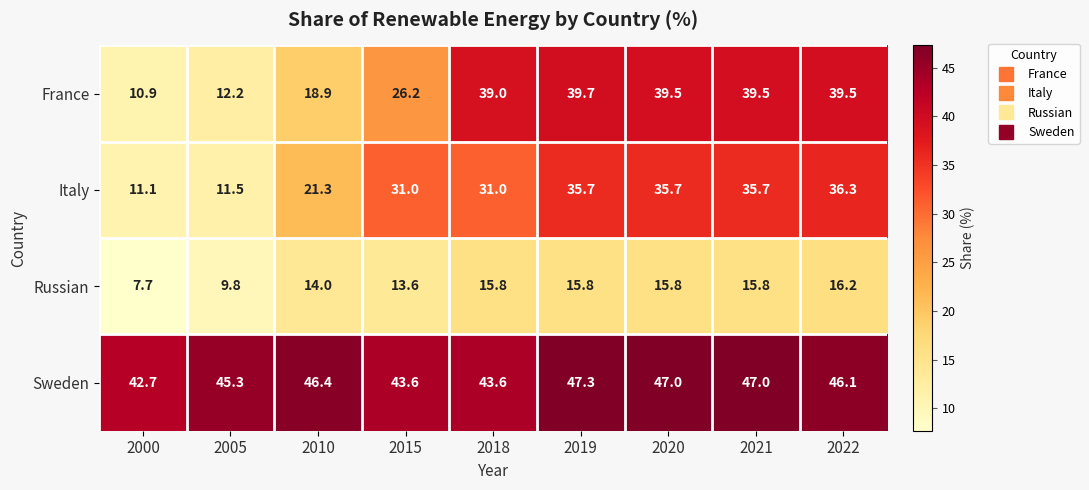

Read the Sweden value at 2018.

43.6